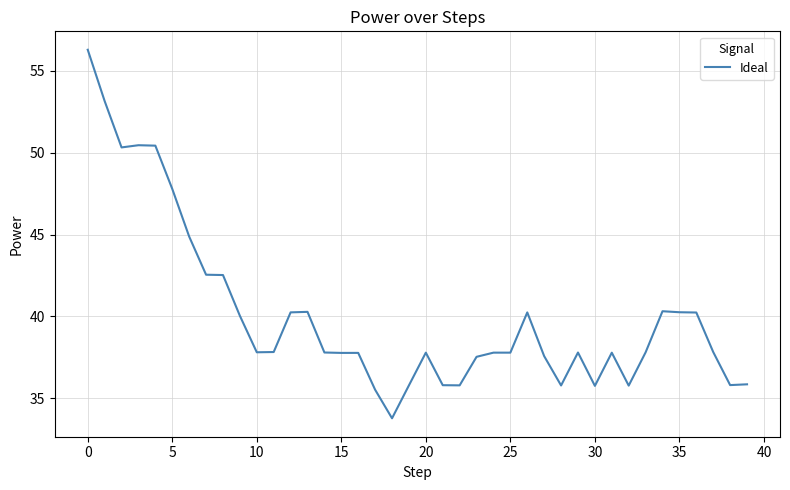

What is the greatest value displayed?

56.3